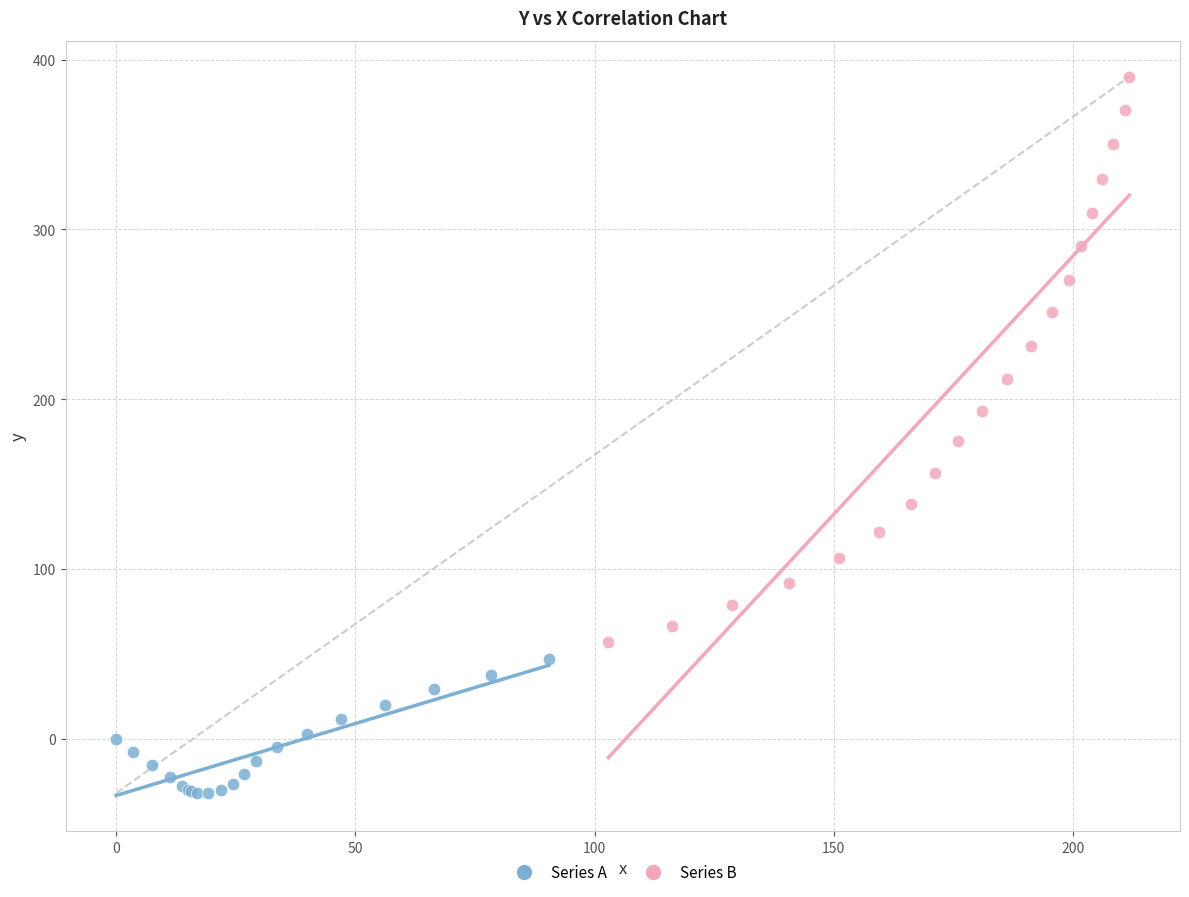

Which series has the largest Y range (max minus min)?

Series B